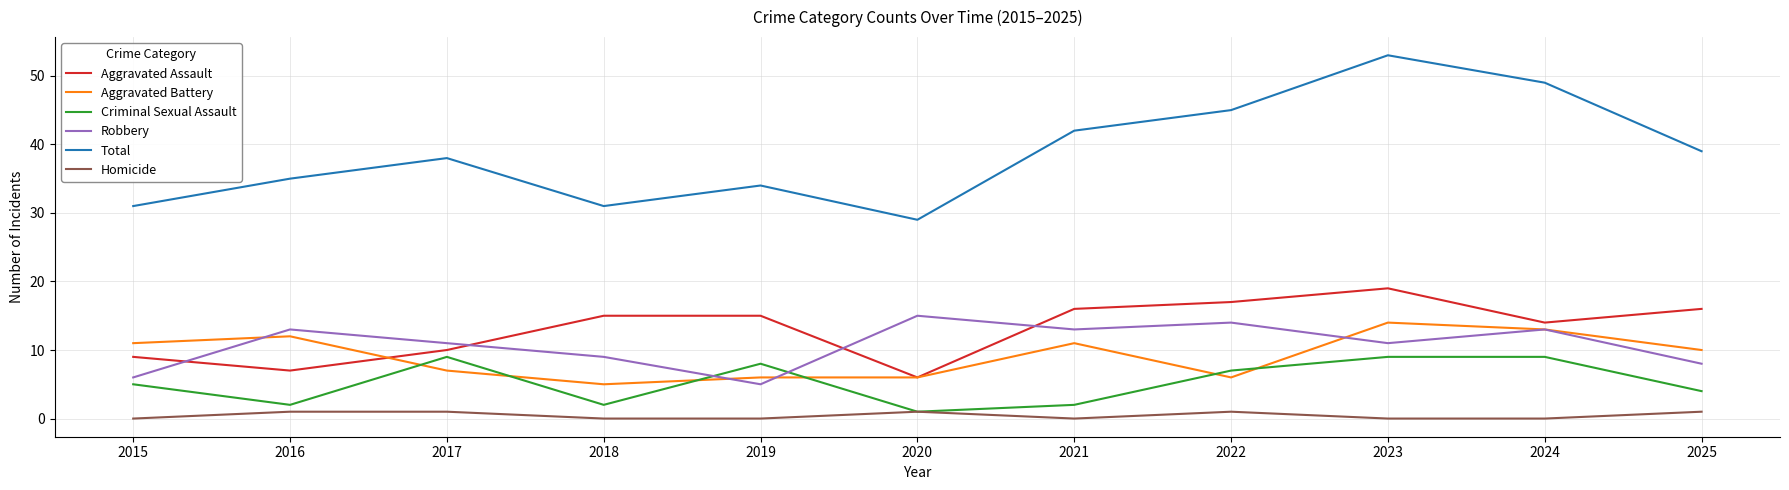

At which label does Aggravated Battery reach its minimum?

2018